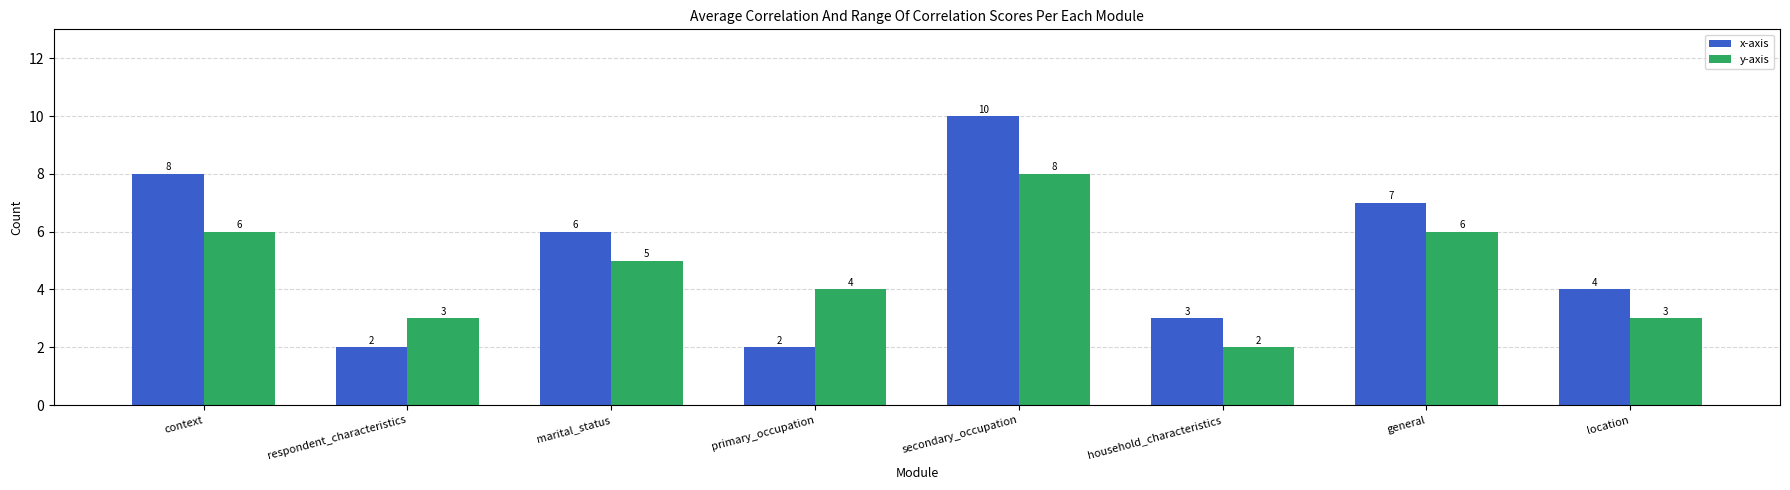

Reading left to right, what are all the values shown in this chart?

x-axis: 8	2	6	2	10	3	7	4
y-axis: 6	3	5	4	8	2	6	3